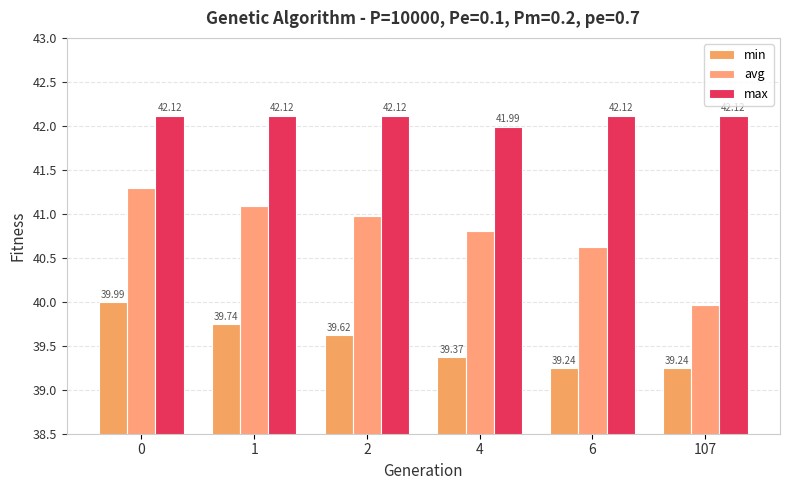

Does the chart contain stacked bars?

No